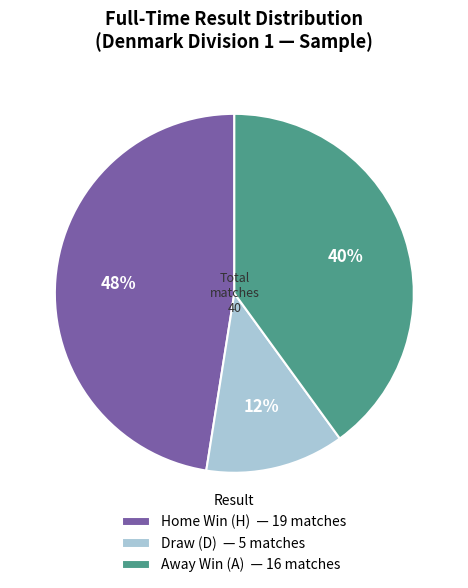

Count the number of slices in the pie.

3